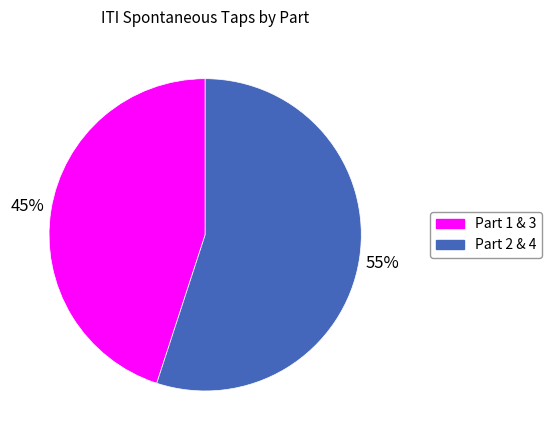

Is there a majority slice in this chart?

Yes